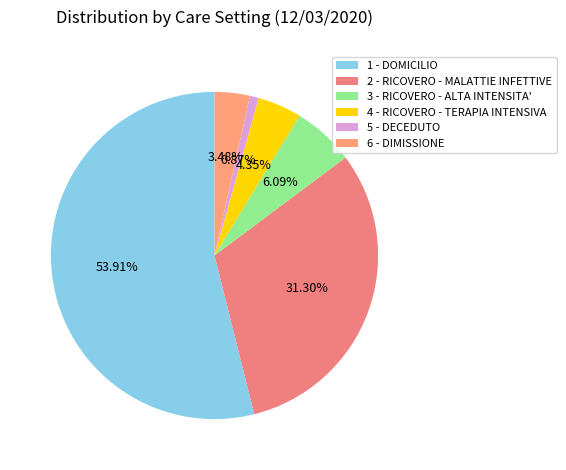

Which category accounts for the majority?

1 - DOMICILIO